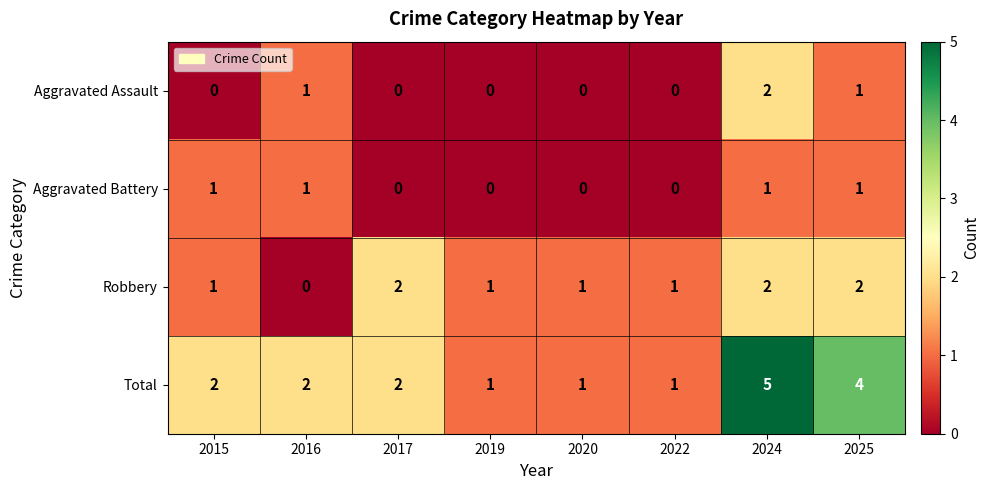

Which category has the highest value in the Aggravated Assault series?

2024